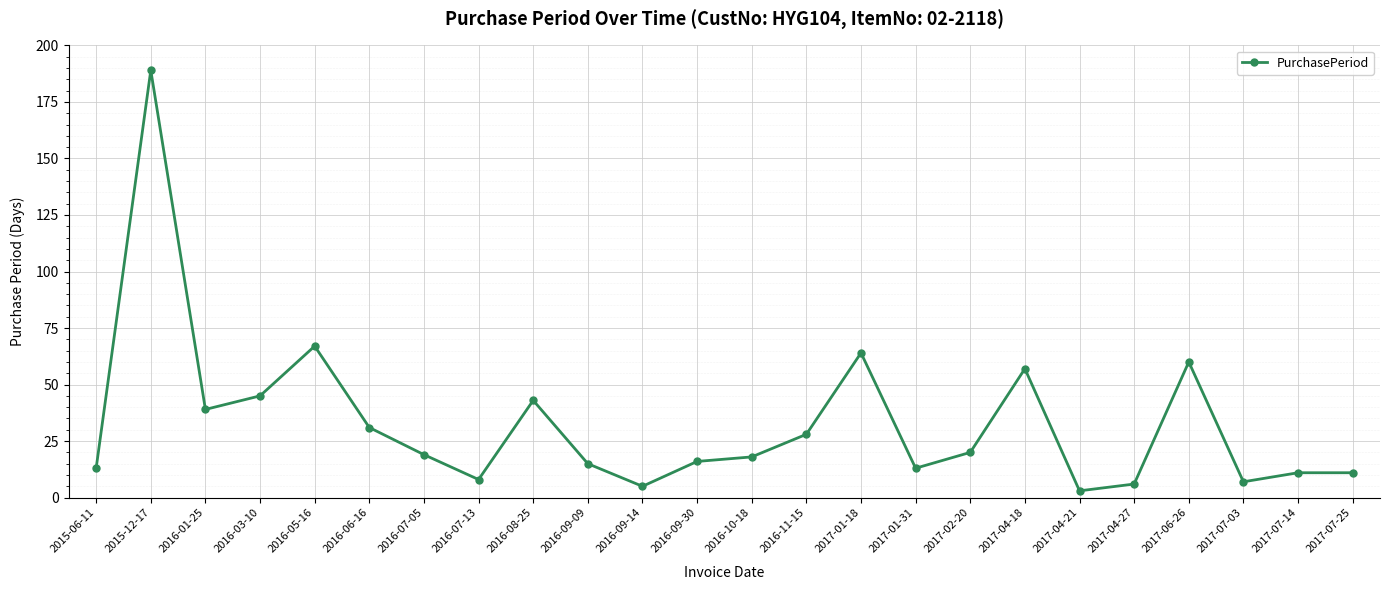

What position from the left is 2017-06-26?

21